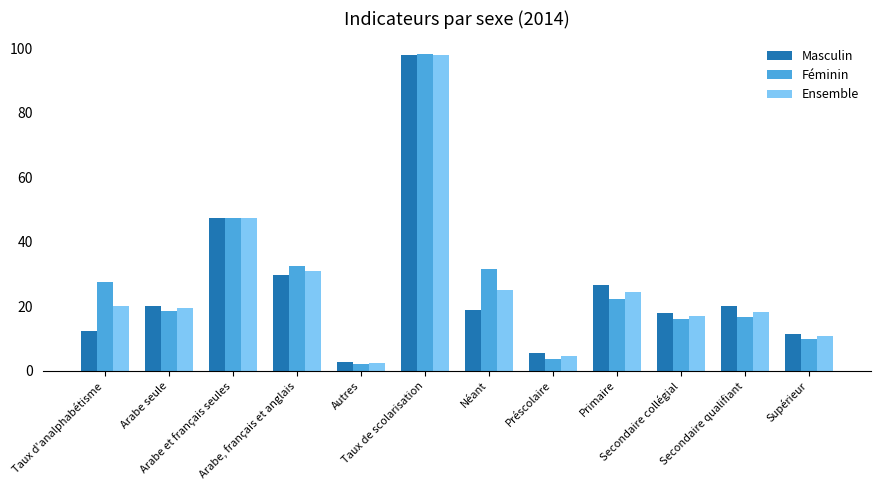

What position from the right is Autres?

8